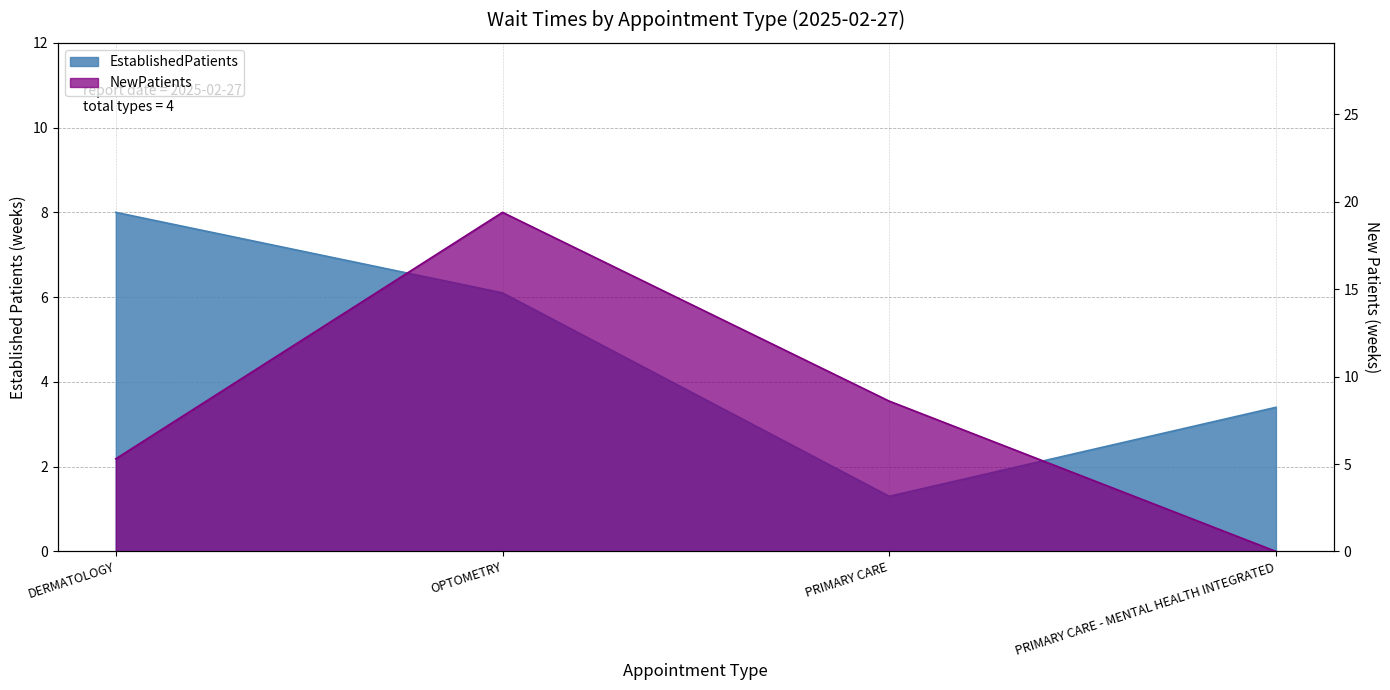

Does the chart have visible grid lines?

Yes